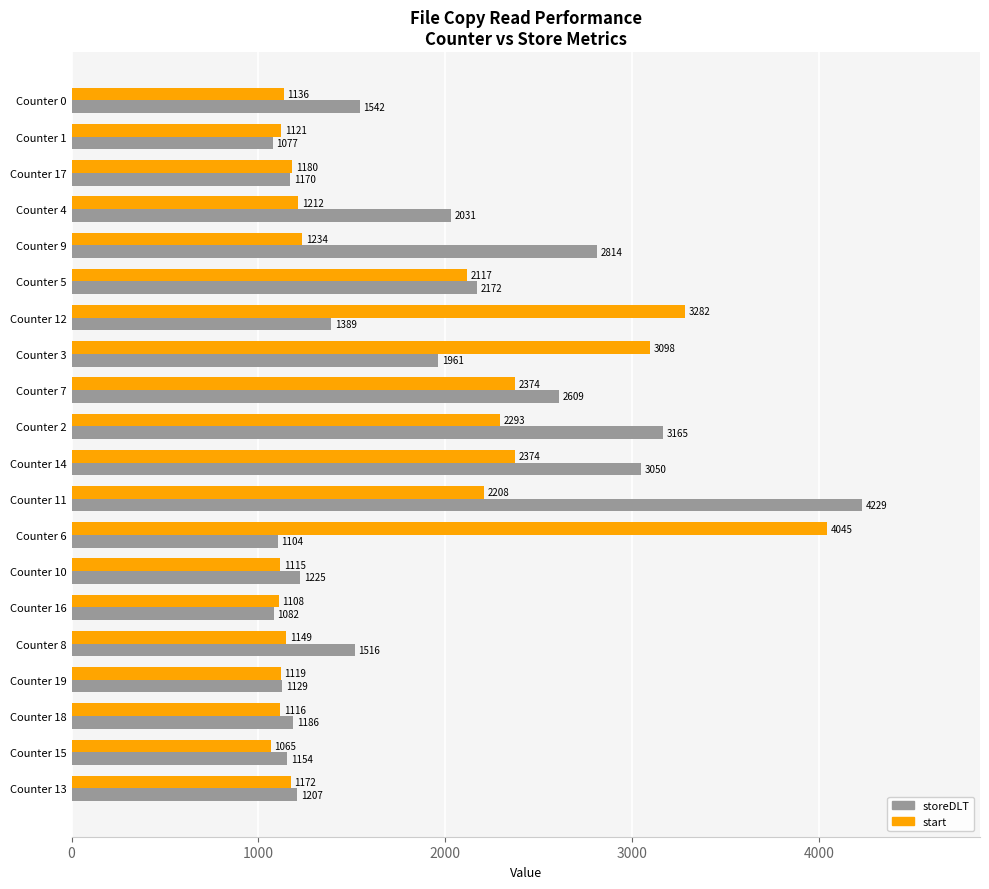

Which series changed the most between Counter 9 and Counter 11?

storeDLT